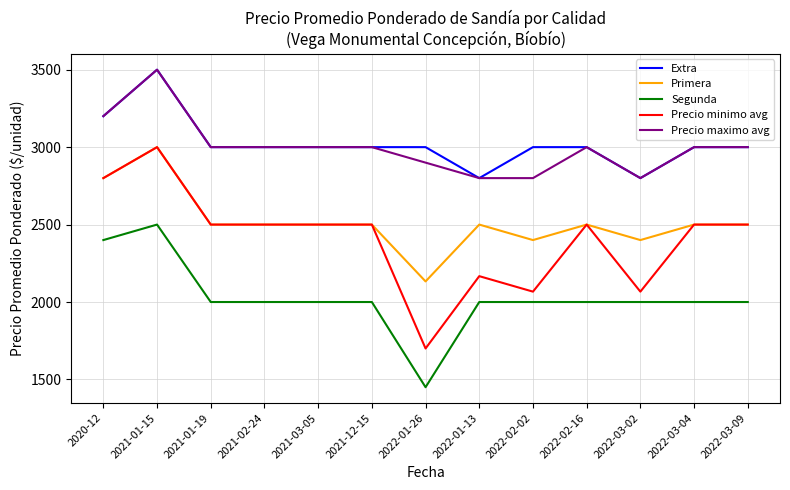

What is the difference between the Extra values at 2022-03-09 and 2022-03-02?

200